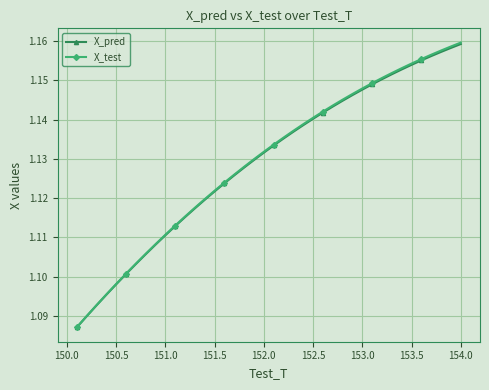

True or false: X_pred and X_test intersect in this chart.

False